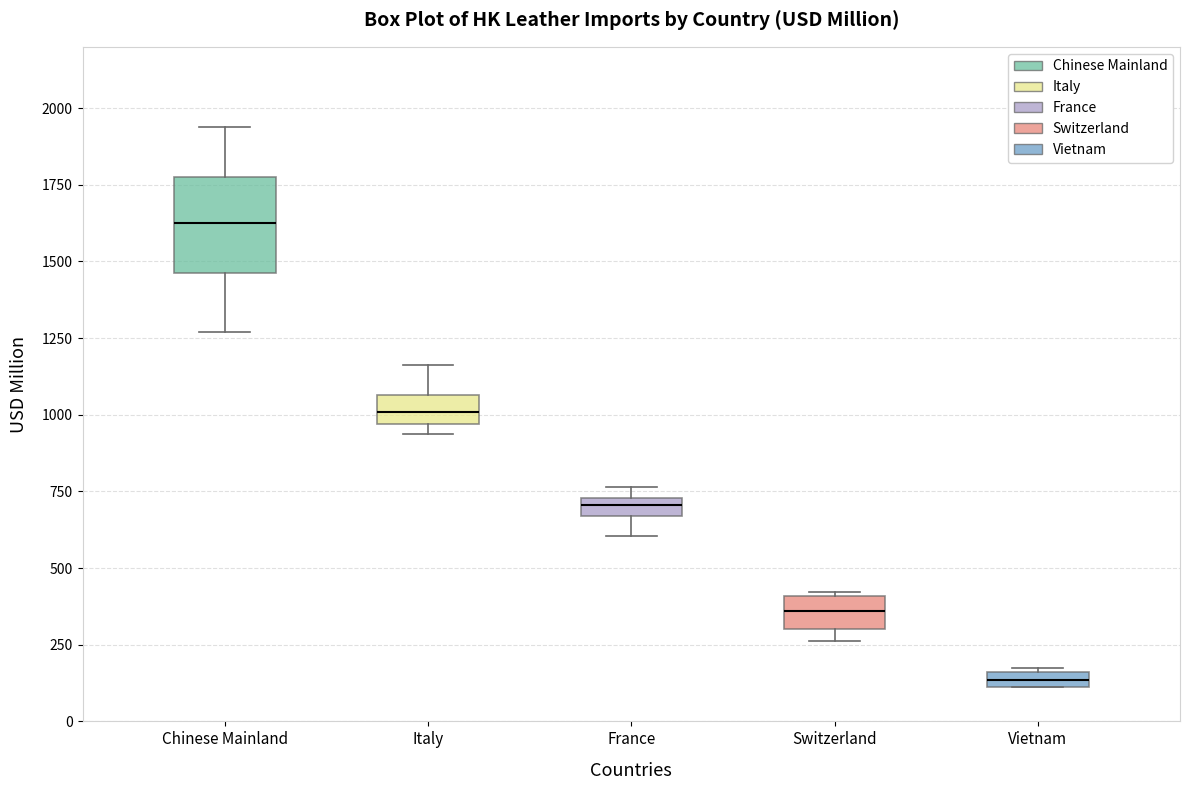

Which box is the tallest, from its lower edge to its upper edge?

Chinese Mainland